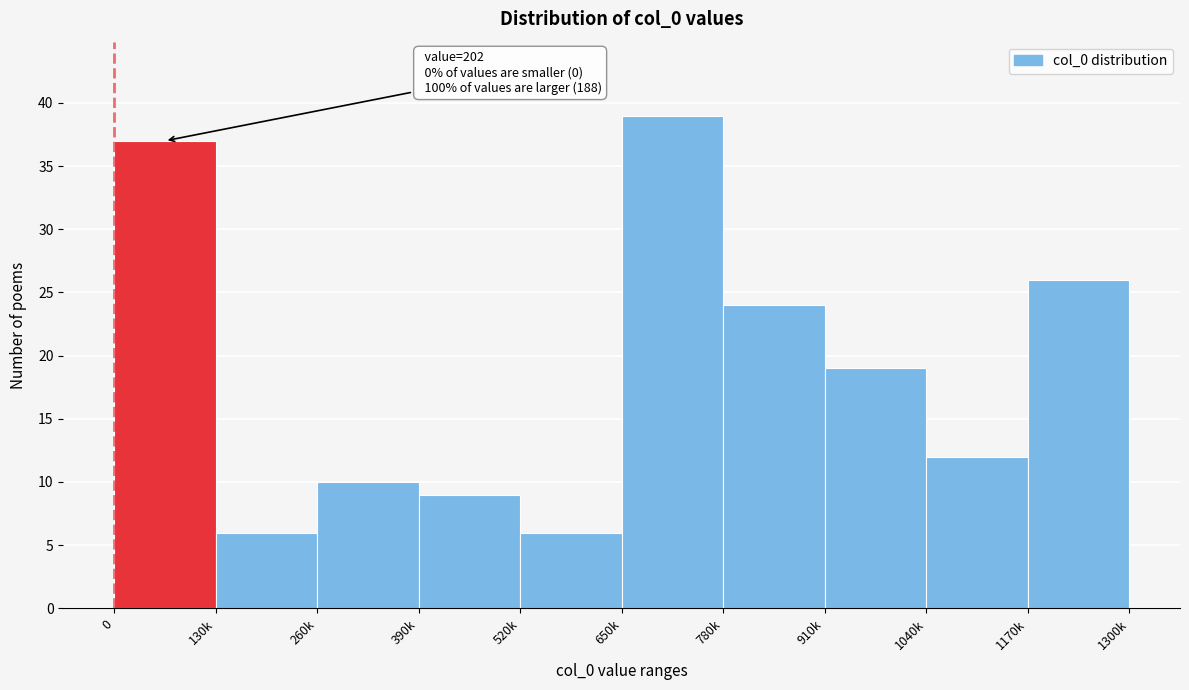

Reading left to right, extract all data points from this chart.

37	6	10	9	6	39	24	19	12	26